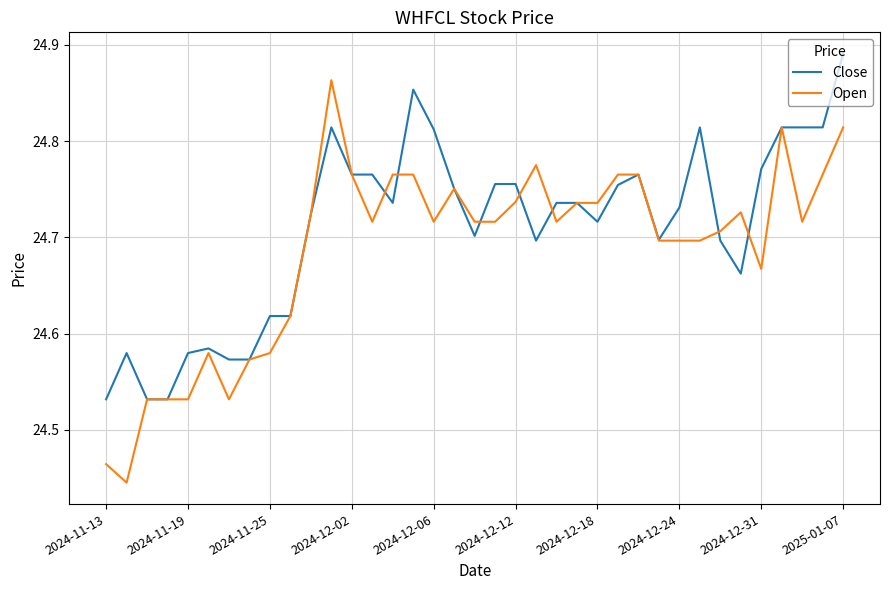

Rank the series by their average value, from highest to lowest.

Close, Open